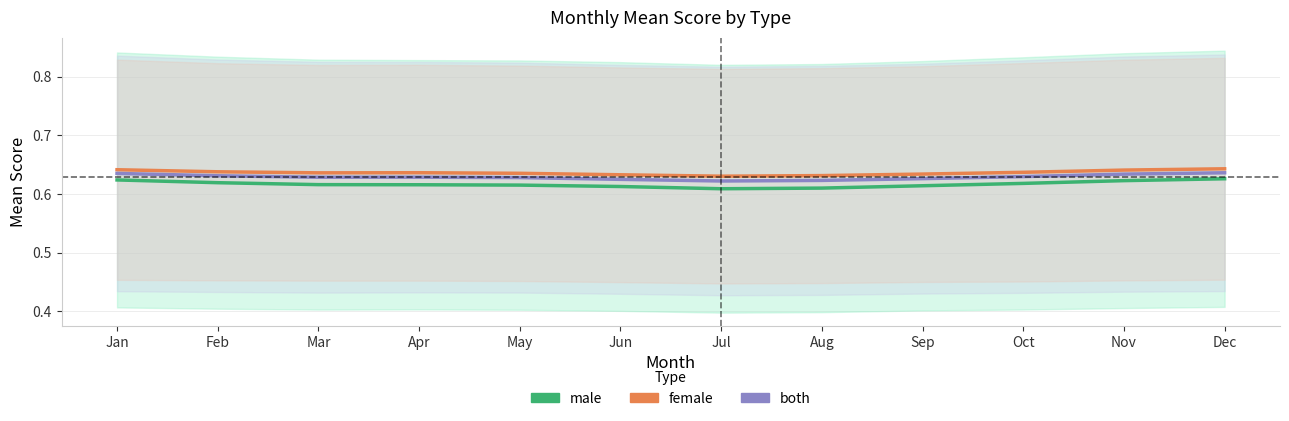

At which label is both closest to 0?

Jul